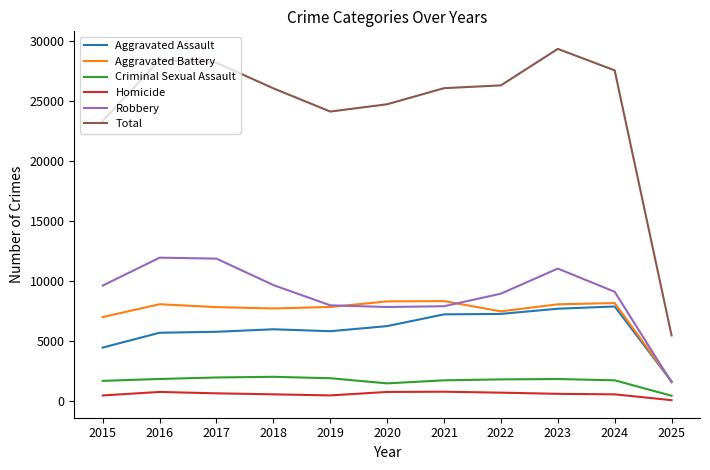

What is the minimum value for Robbery?

1591